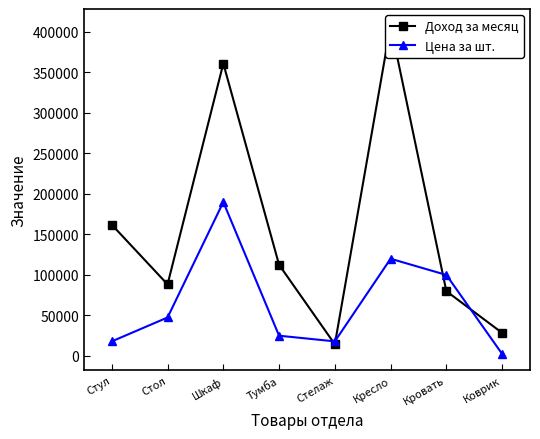

What is the smallest value displayed?

2500